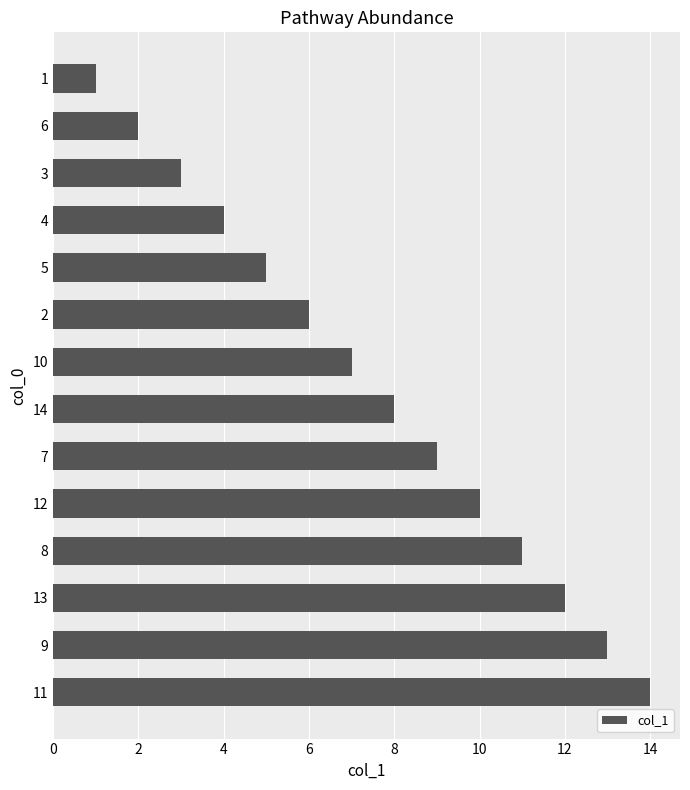

Approximately how many times larger is the value at 12 compared to 2?

1.7